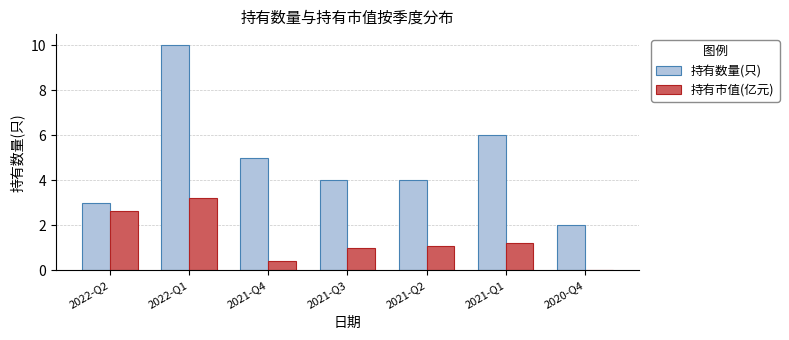

At which label does 持有数量(只) first exceed 4?

2022-Q1